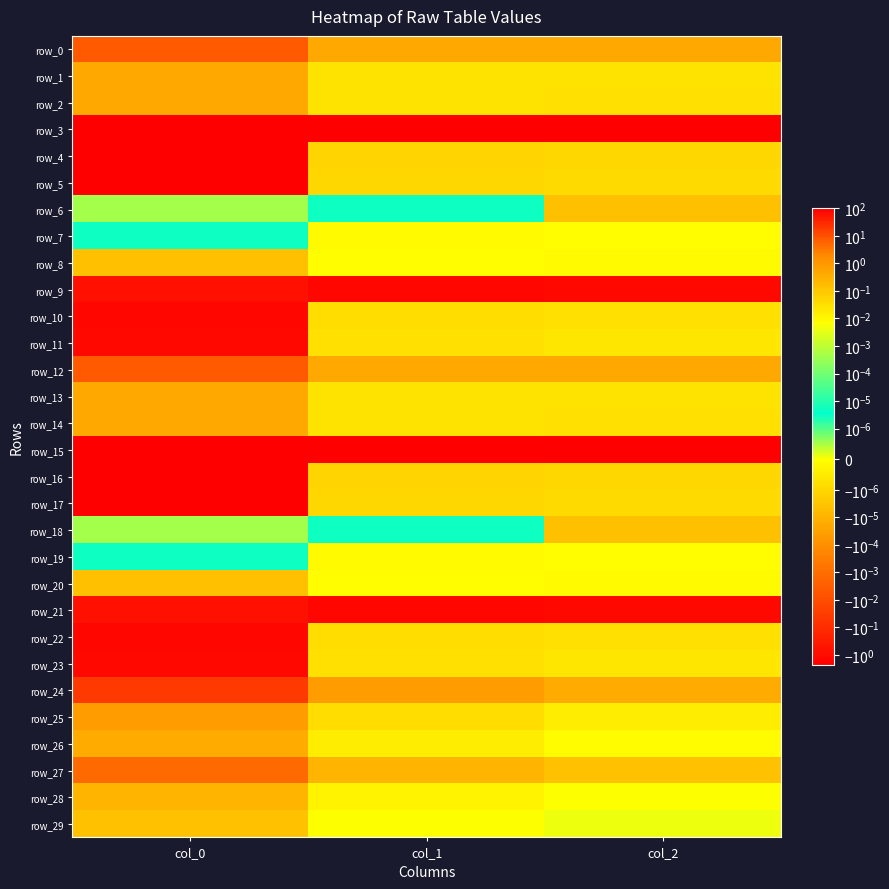

Which category has the highest value across all series?

col_0